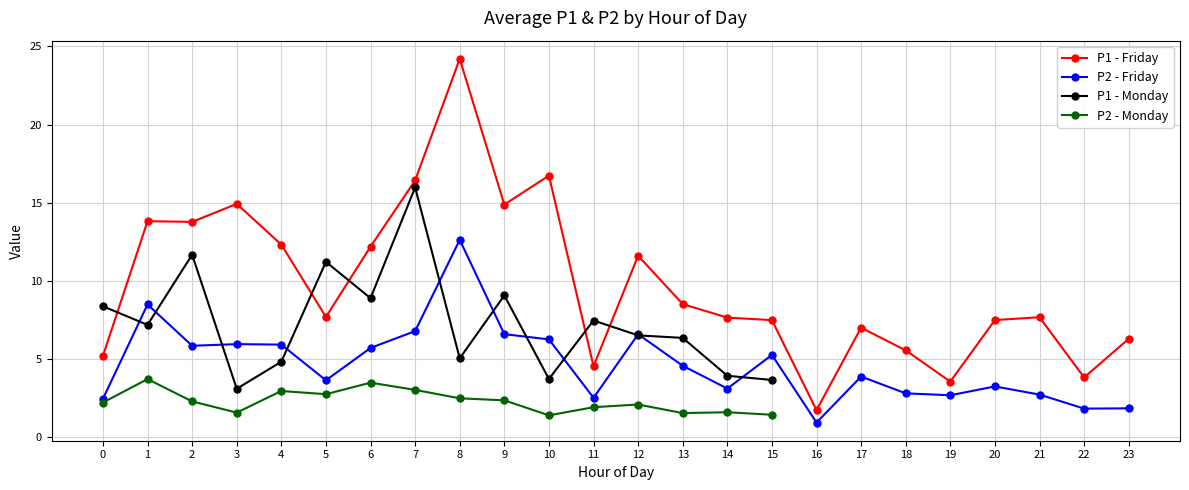

True or false: P1 - Friday and P2 - Friday intersect in this chart.

False